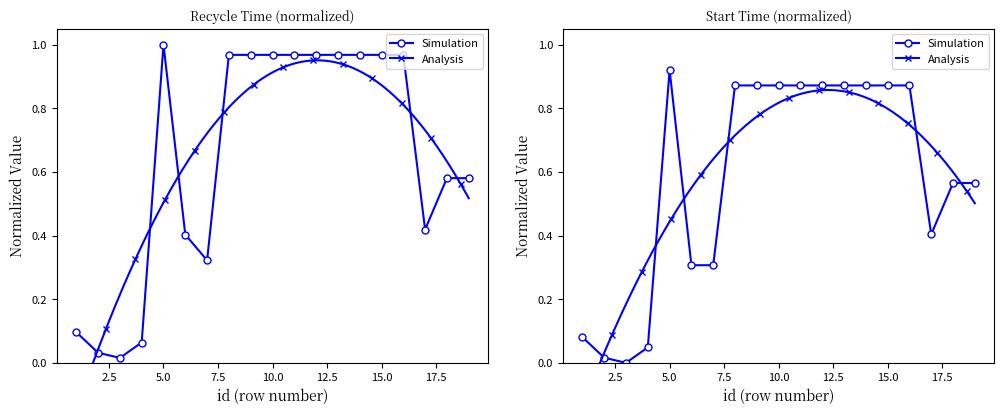

How many lines are shown in the chart?

2